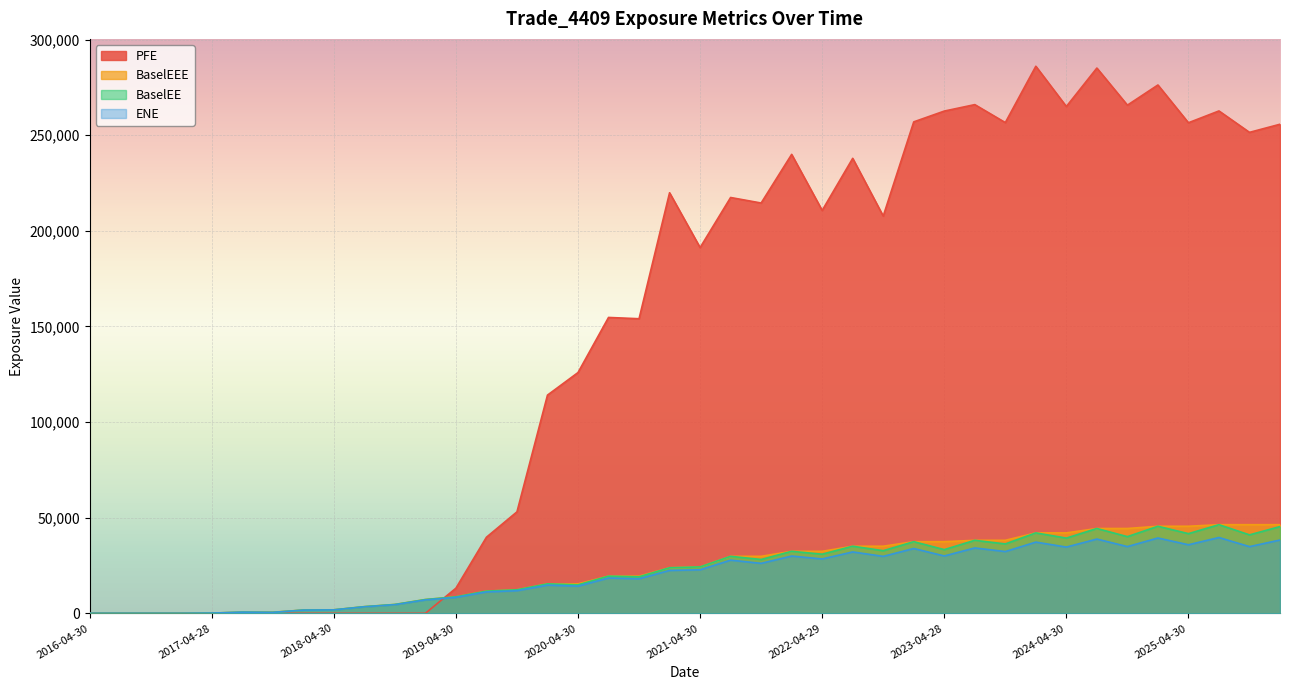

How many interior local peaks does the BaselEE series have?

12